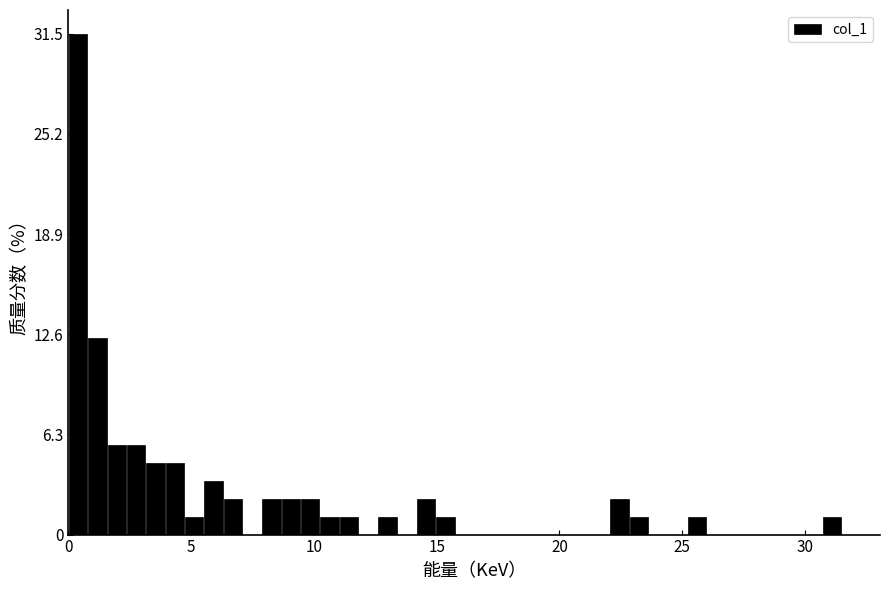

Around what value on the x-axis is the tallest bar? Give the approximate position of its centre, as read against the axis.

0.5